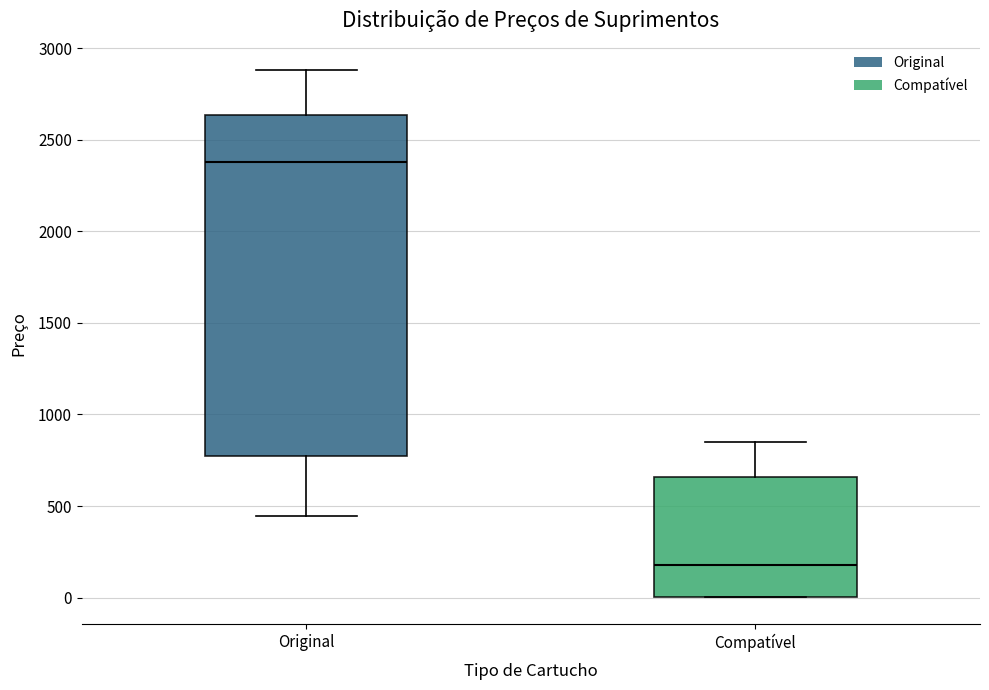

Reading left to right, transcribe this box plot: for each box, give where its median line is, the range the box spans, and where its two whiskers end, as read against the y-axis. The values are not printed on the chart, so give them approximately, as read against the axis.

Original: median 2400, box 750 to 2650, whiskers 450 to 2900
Compatível: median 200, box 0 to 650, whiskers 0 to 850